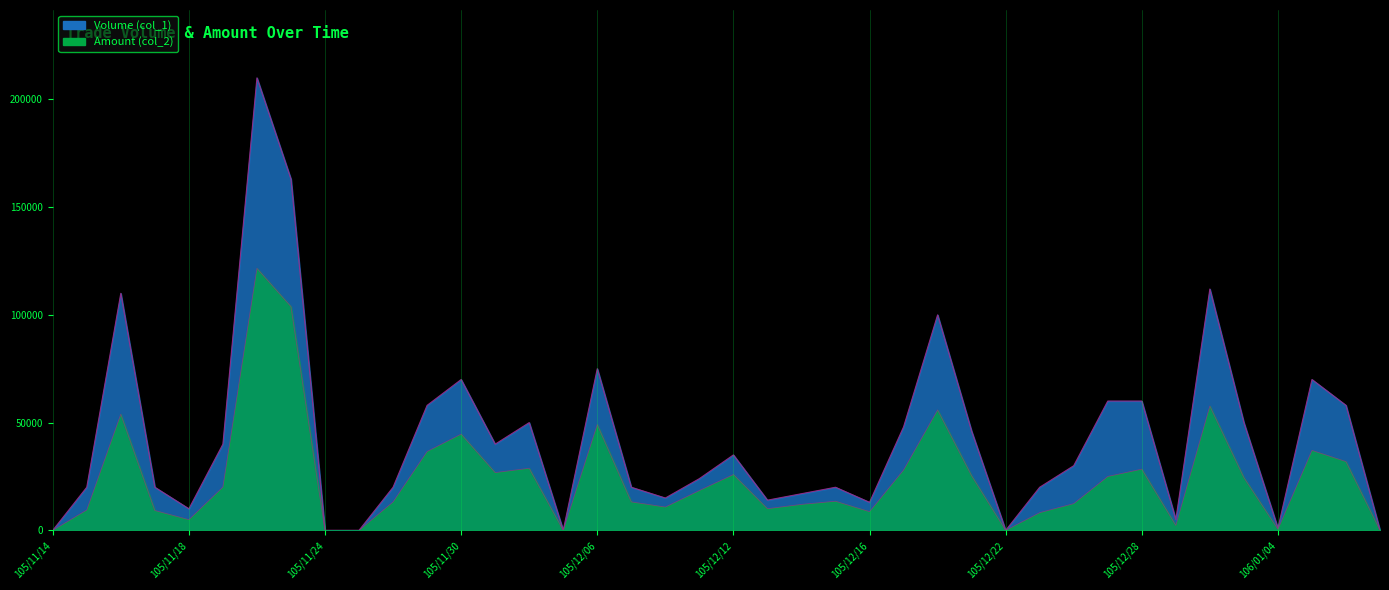

The Amount (col_2) series shows 13200 at 105/11/28. True or false?

True